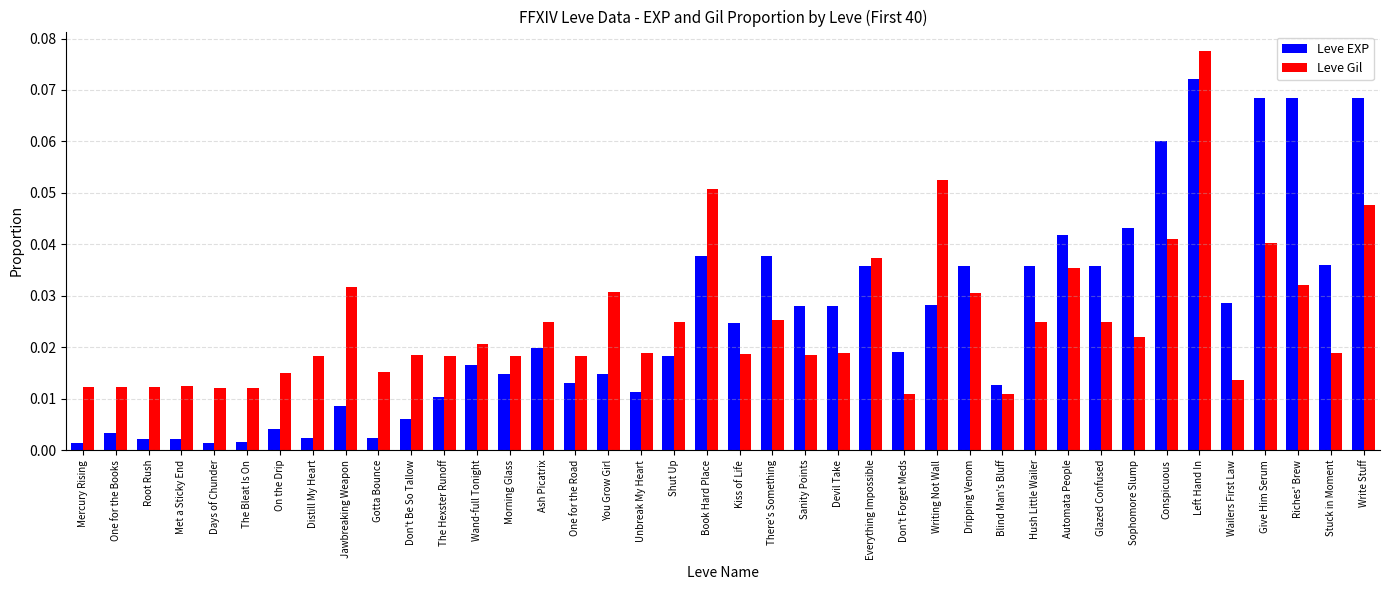

Rank the series at Stuck in Moment from highest to lowest value.

Leve EXP, Leve Gil